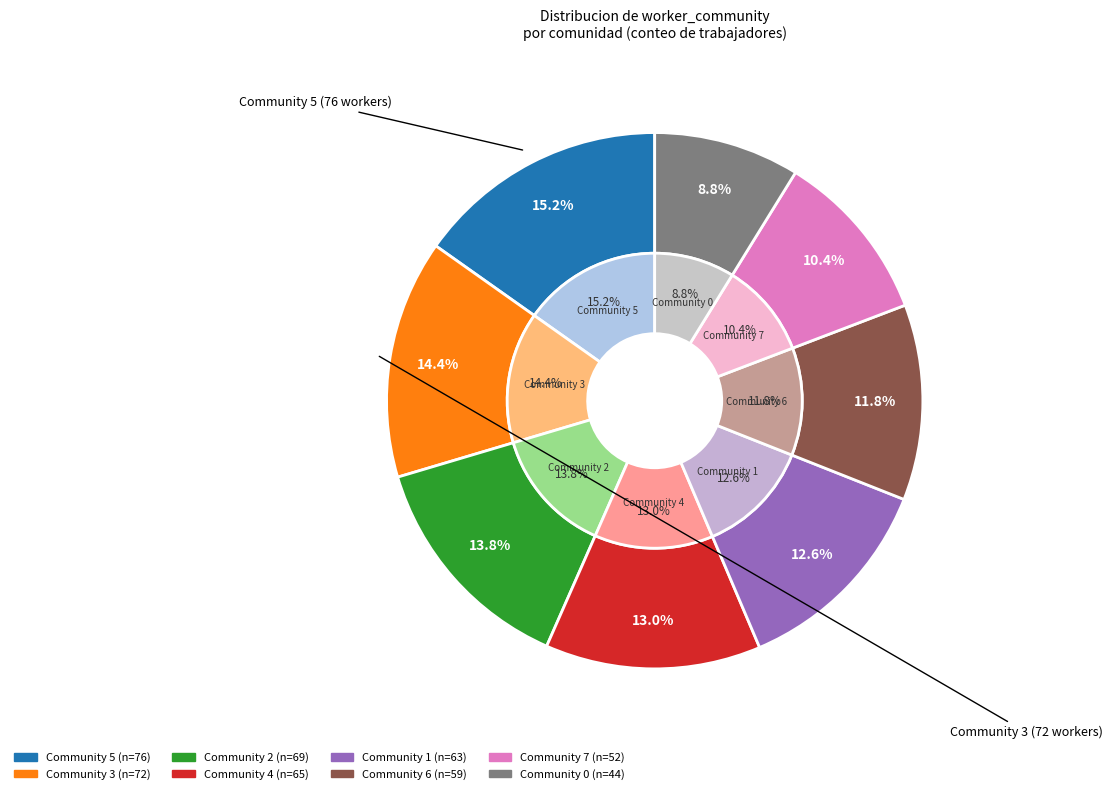

Approximately how many times larger is the value at 0 compared to 3?

0.6